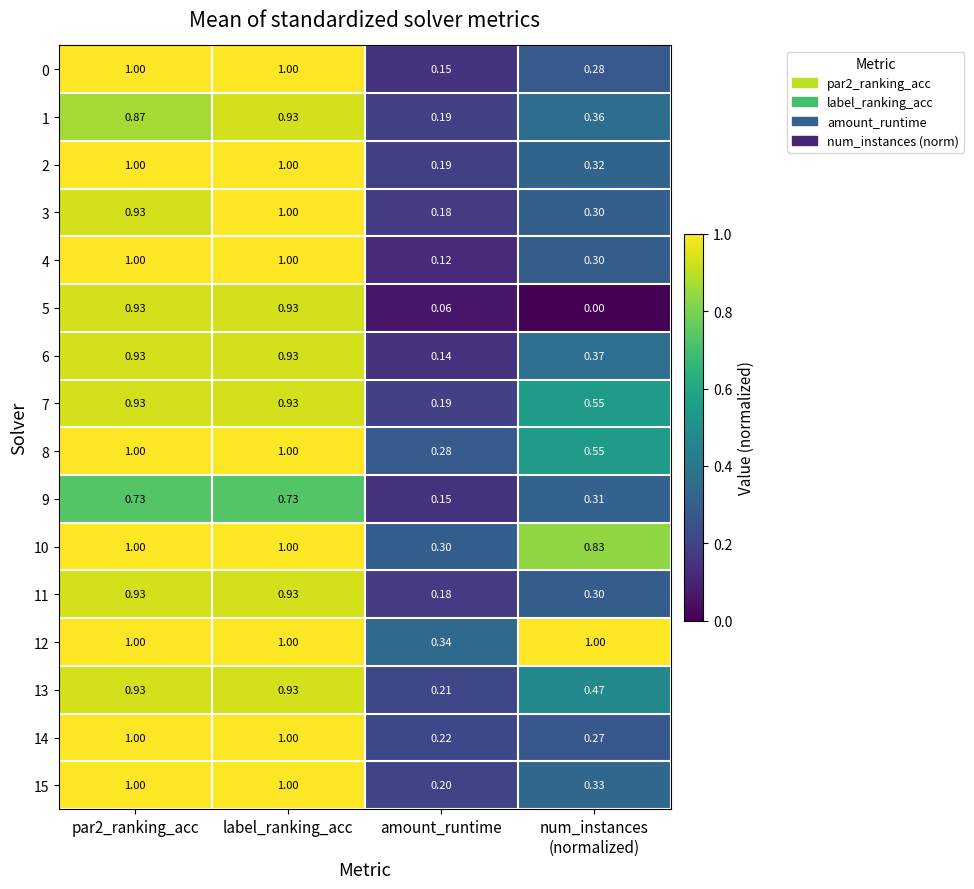

How many distinct data groups are displayed?

16